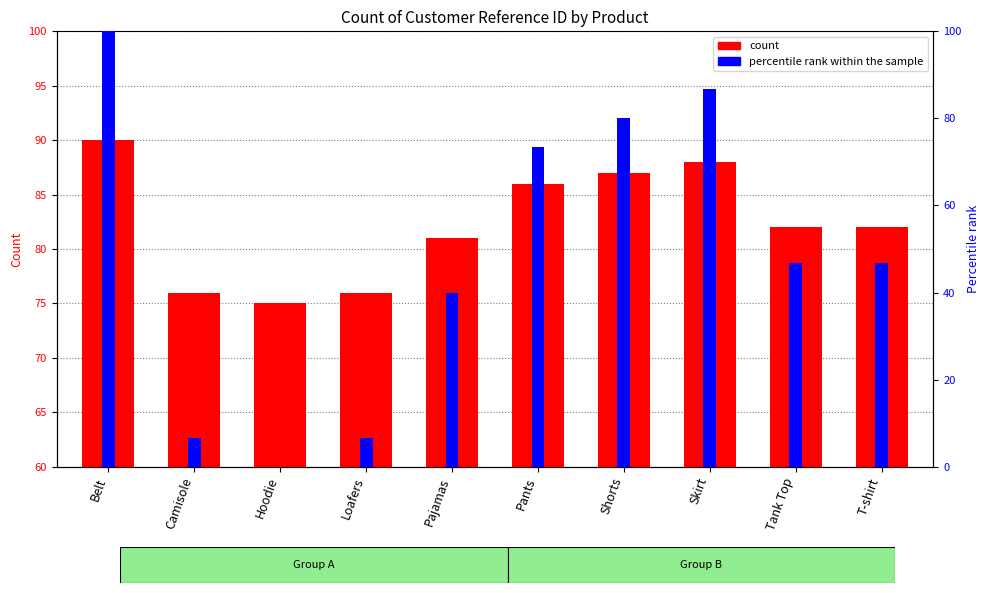

How many values in percentile rank within the sample are above zero?

9